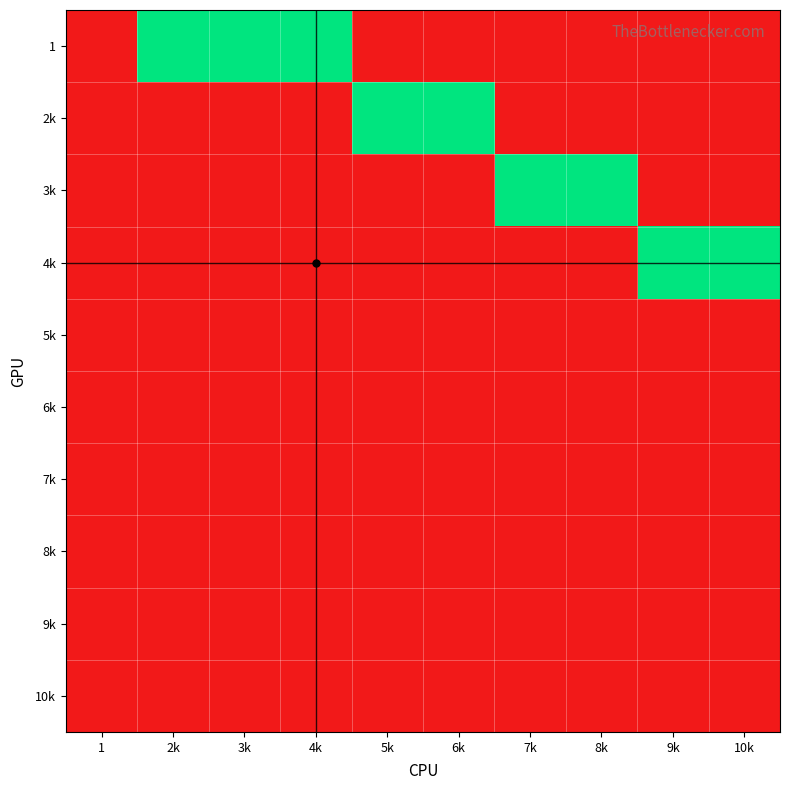

Reading left to right, what are all the values shown in this chart?

1: 1=0	2k=1	3k=1	4k=1	5k=0	6k=0	7k=0	8k=0	9k=0	10k=0
2k: 1=0	2k=0	3k=0	4k=0	5k=1	6k=1	7k=0	8k=0	9k=0	10k=0
3k: 1=0	2k=0	3k=0	4k=0	5k=0	6k=0	7k=1	8k=1	9k=0	10k=0
4k: 1=0	2k=0	3k=0	4k=0	5k=0	6k=0	7k=0	8k=0	9k=1	10k=1
5k: 1=0	2k=0	3k=0	4k=0	5k=0	6k=0	7k=0	8k=0	9k=0	10k=0
6k: 1=0	2k=0	3k=0	4k=0	5k=0	6k=0	7k=0	8k=0	9k=0	10k=0
7k: 1=0	2k=0	3k=0	4k=0	5k=0	6k=0	7k=0	8k=0	9k=0	10k=0
8k: 1=0	2k=0	3k=0	4k=0	5k=0	6k=0	7k=0	8k=0	9k=0	10k=0
9k: 1=0	2k=0	3k=0	4k=0	5k=0	6k=0	7k=0	8k=0	9k=0	10k=0
10k: 1=0	2k=0	3k=0	4k=0	5k=0	6k=0	7k=0	8k=0	9k=0	10k=0